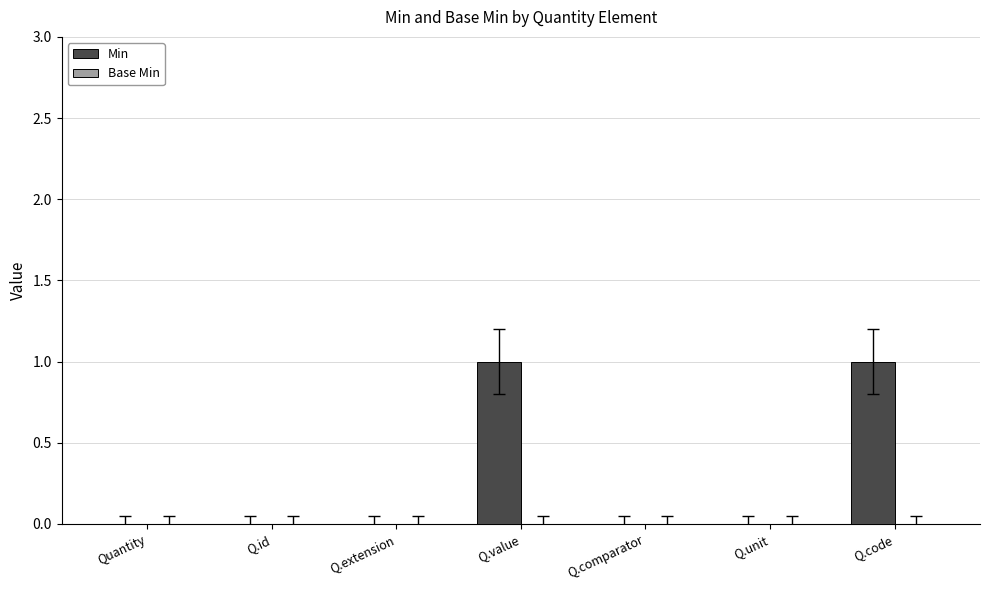

Which has a higher value, Q.code or Q.unit?

Q.code